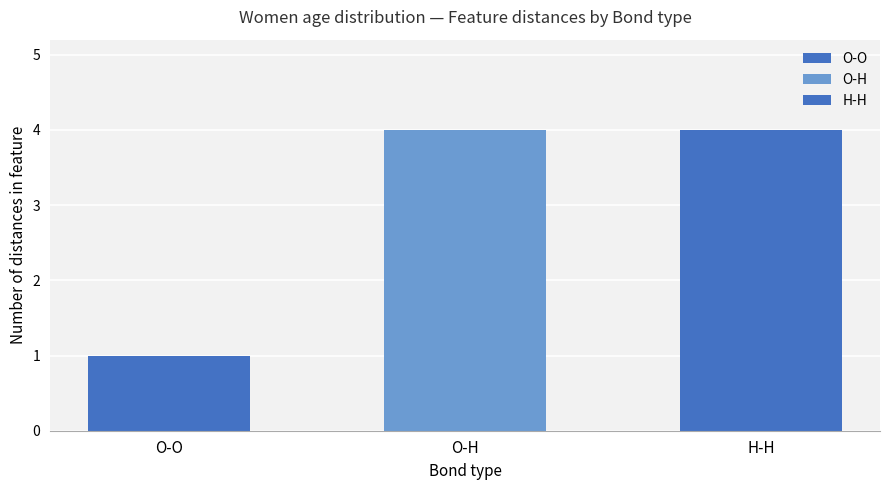

Approximately how many times larger is the value at O-O compared to H-H?

0.2